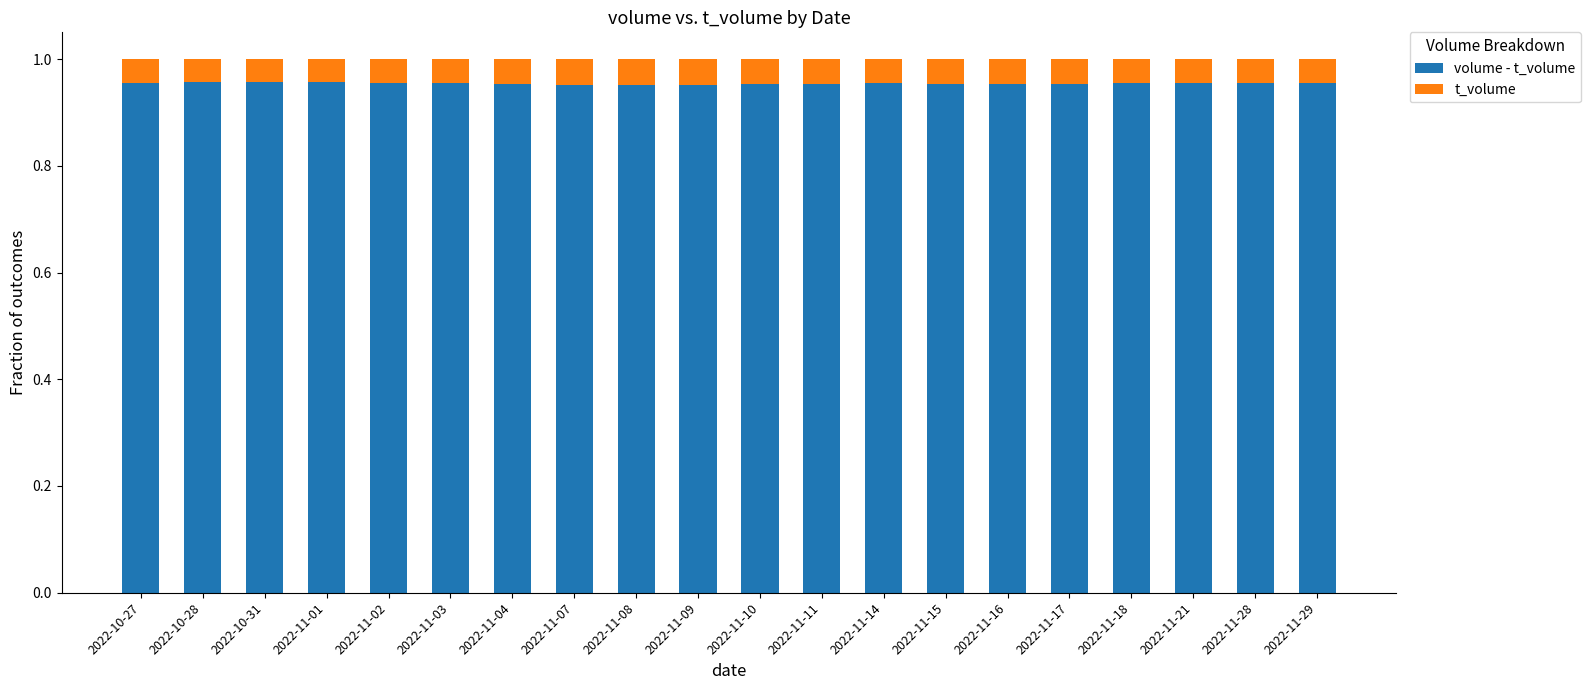

How many volume - t_volume values are between 0 and 1?

20